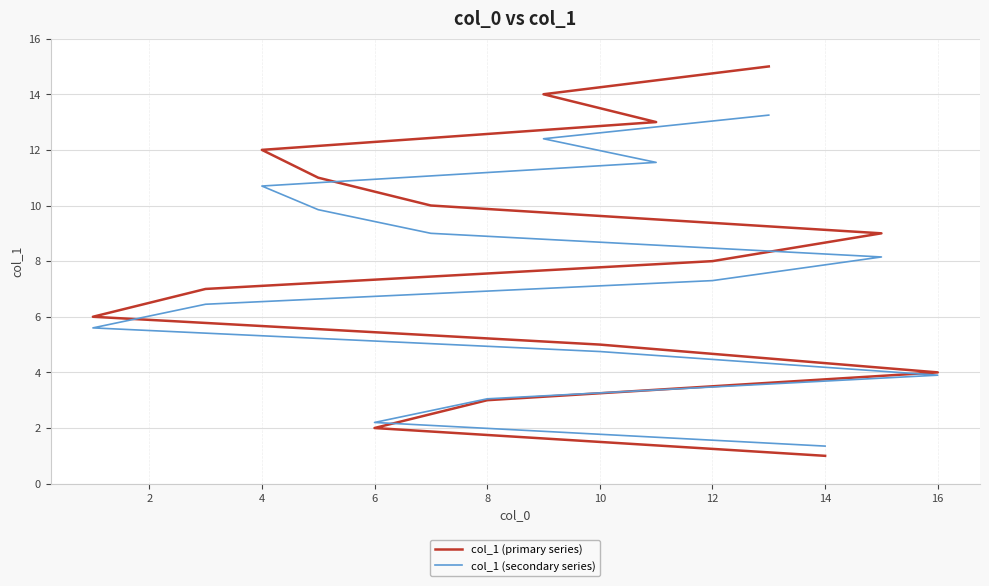

Count the number of data series in this chart.

2